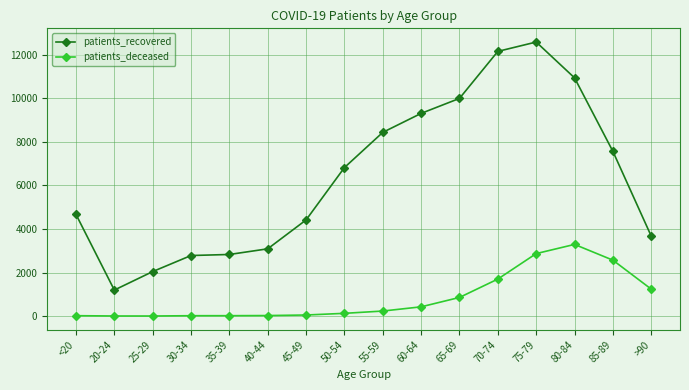

At which category is the sum across all series the highest?

75-79